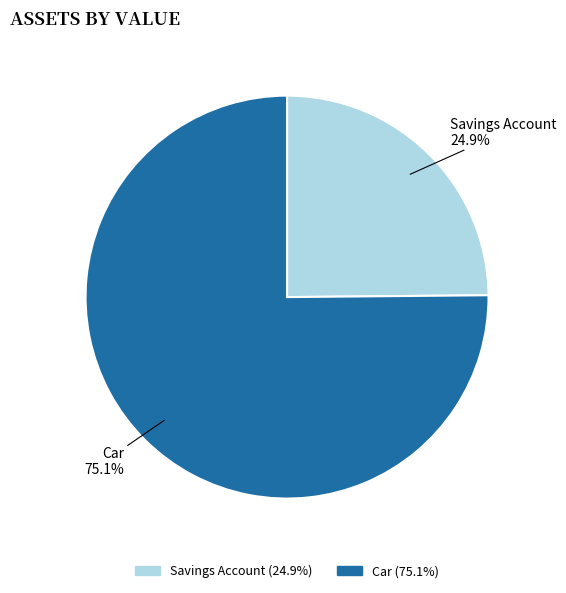

To the nearest percent, what is the difference between the Car and Savings Account slice percentages?

50%